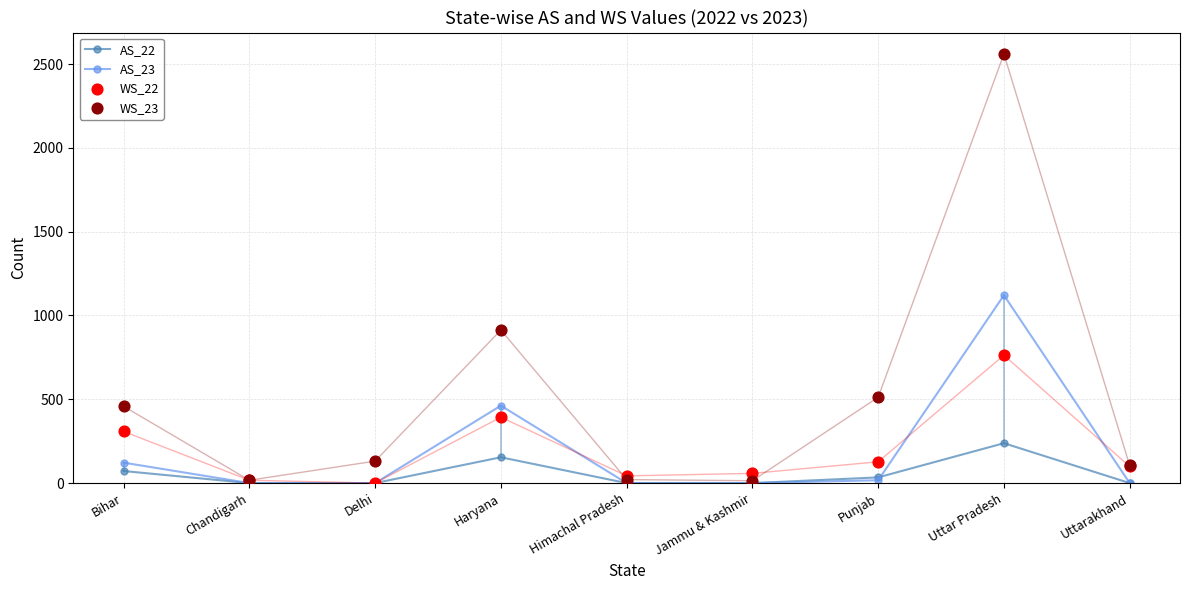

What is the total value across all series at Haryana?

1922